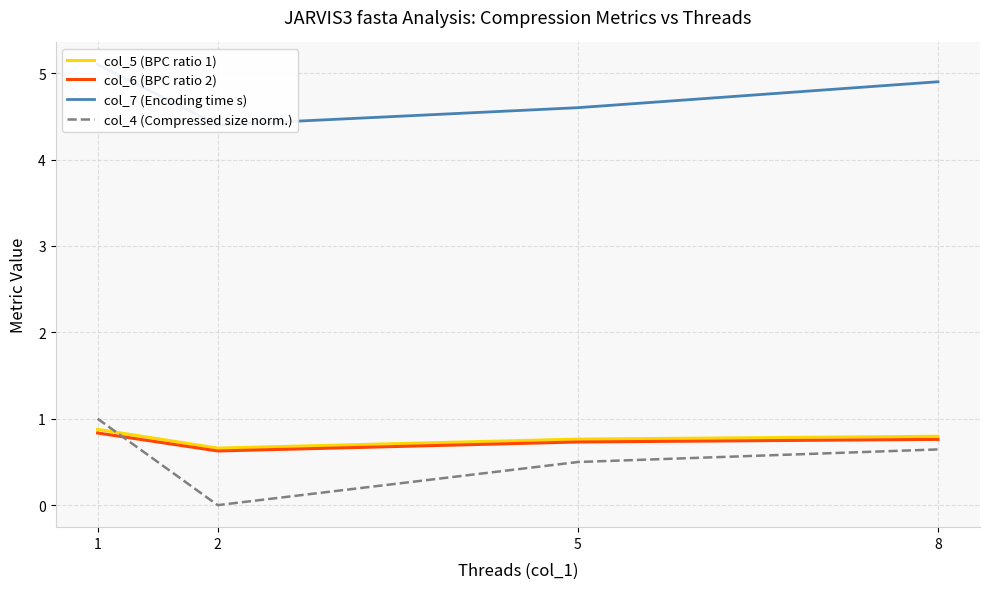

How many lines are shown in the chart?

4